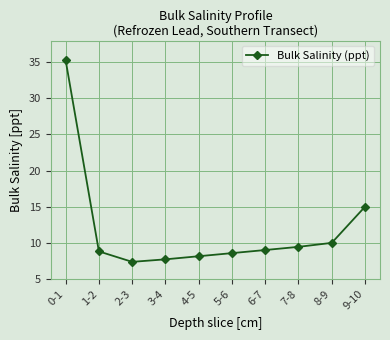

Which has a higher value, 8-9 or 1-2?

8-9